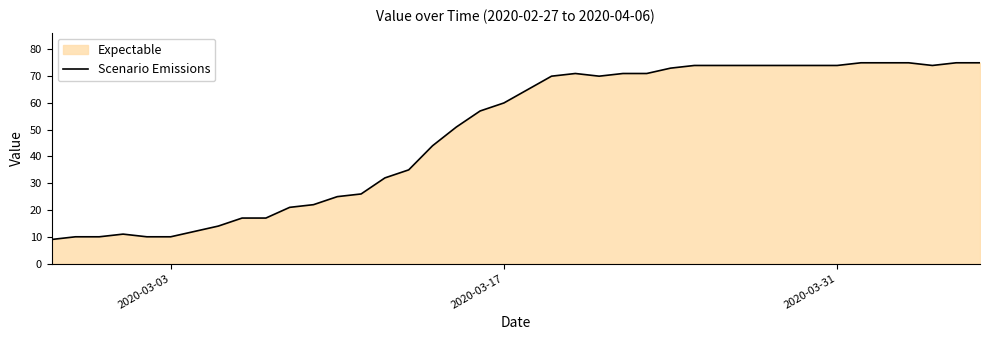

Reading right to left, what are all the values shown in this chart?

75	75	74	75	75	75	74	74	74	74	74	74	74	73	71	71	70	71	70	65	60	57	51	44	35	32	26	25	22	21	17	17	14	12	10	10	11	10	10	9